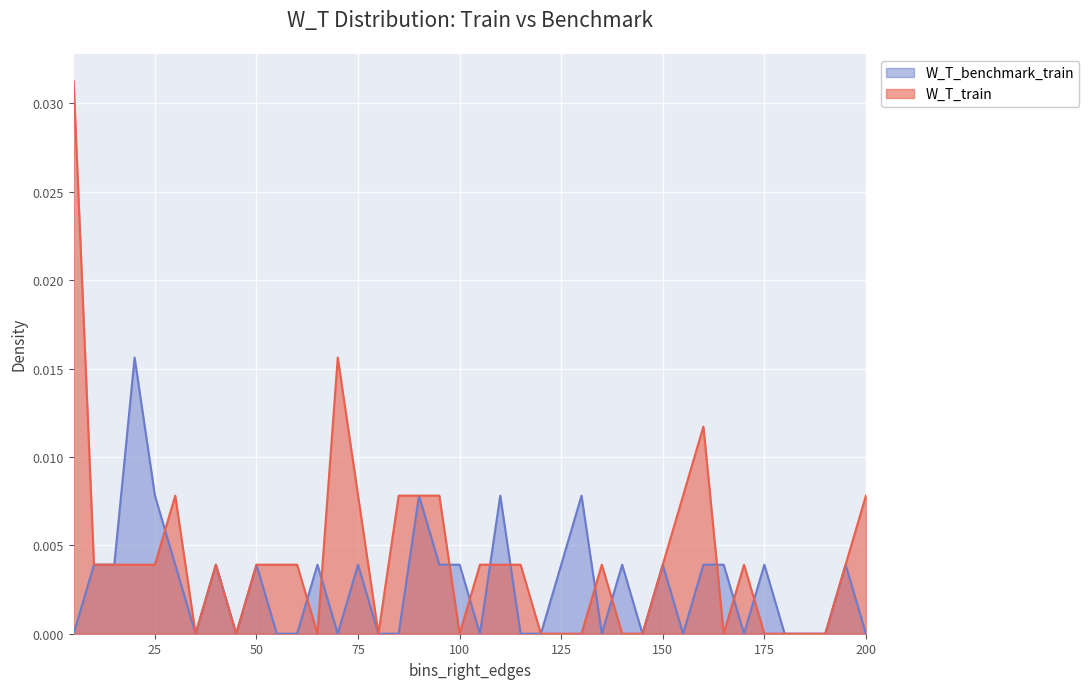

List the labels in order of W_T_train value, largest first.

5, 70, 160, 30, 75, 85, 90, 95, 155, 200, 10, 15, 20, 25, 40, 50, 55, 60, 105, 110, 115, 135, 150, 170, 195, 35, 45, 65, 80, 100, 120, 125, 130, 140, 145, 165, 175, 180, 185, 190